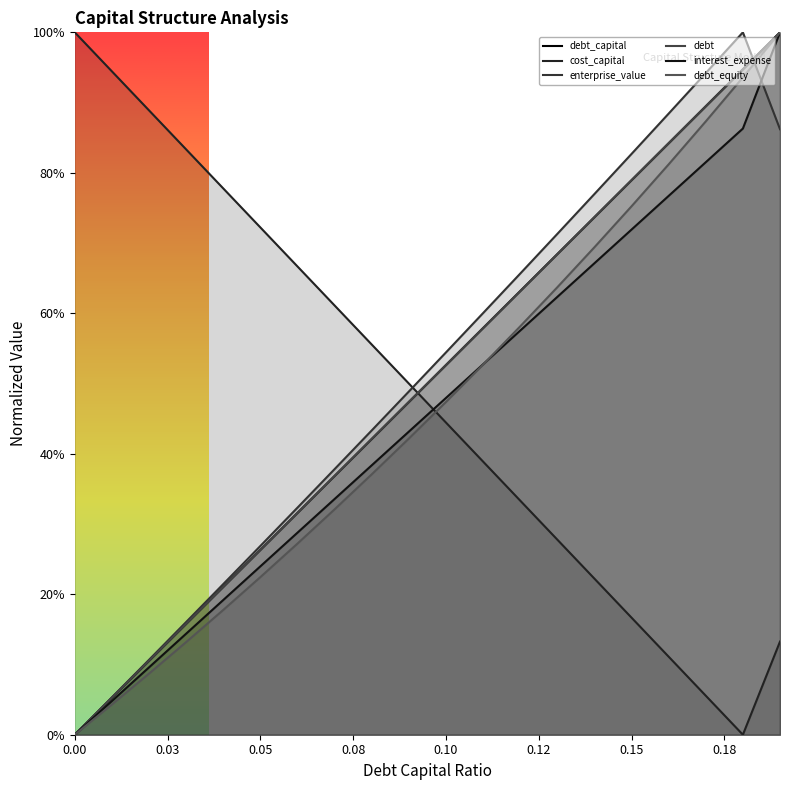

True or false: debt_equity and enterprise_value intersect in this chart.

True